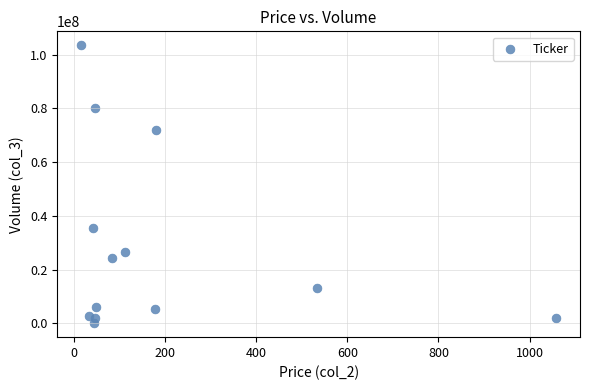

What Y value in the scatter plot is closest to 51800600?

35380309